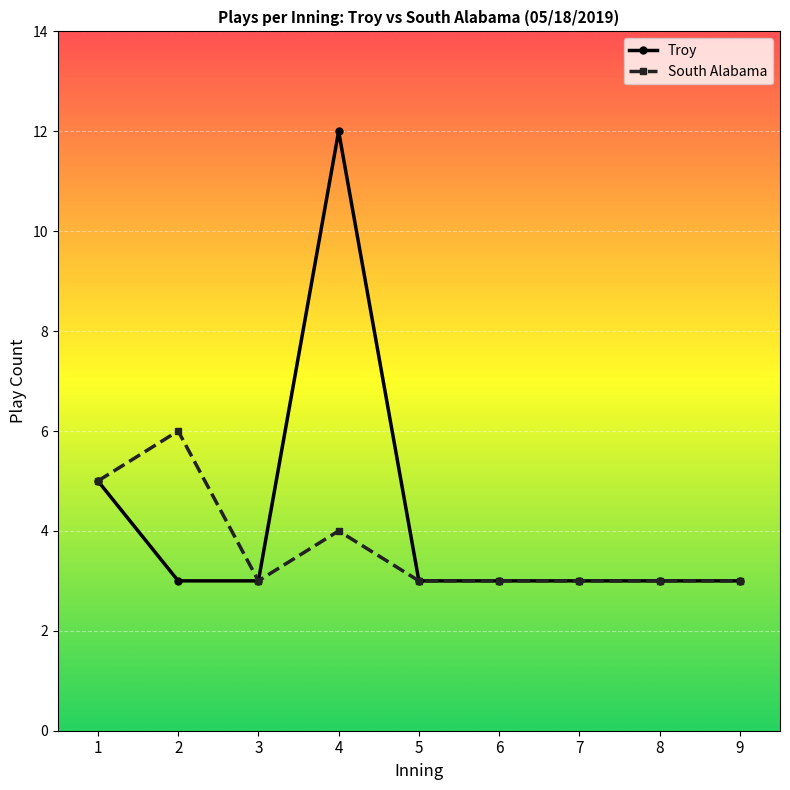

What is the value of the Troy point at the 9th from the left?

3